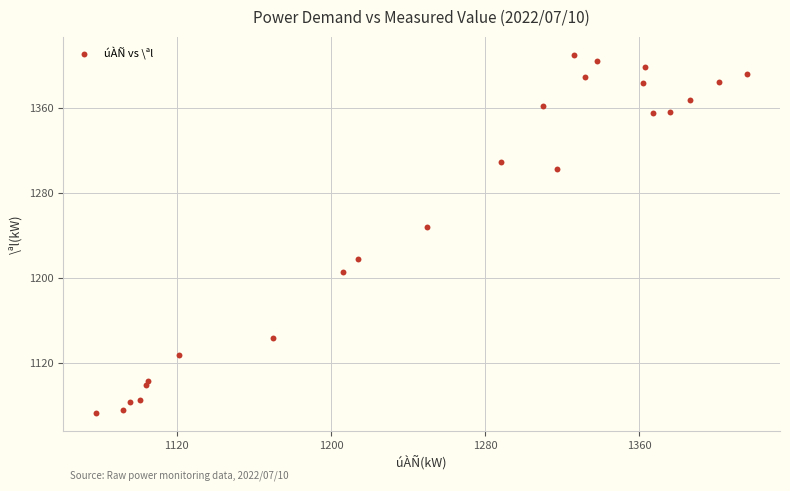

What Y value in the scatter plot is closest to 1241?

1248